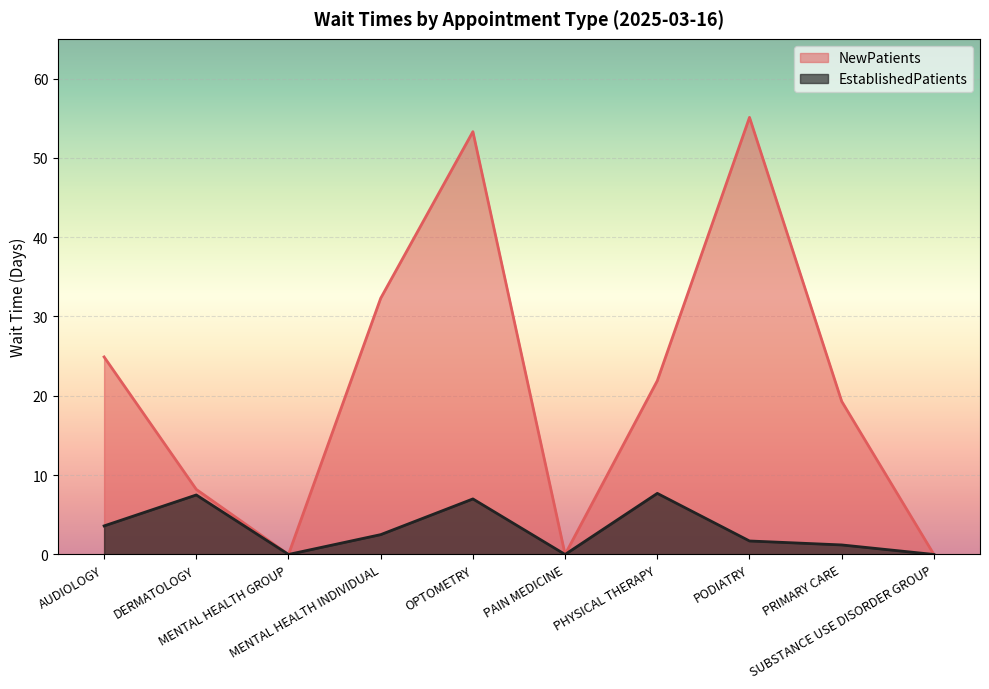

Reading right to left, transcribe all the data shown in this chart.

EstablishedPatients: 0.0	1.2	1.7	7.7	0.0	7.0	2.5	0.0	7.5	3.6
NewPatients: 0.0	19.3	55.1	21.9	0.0	53.3	32.3	0.0	8.2	24.9